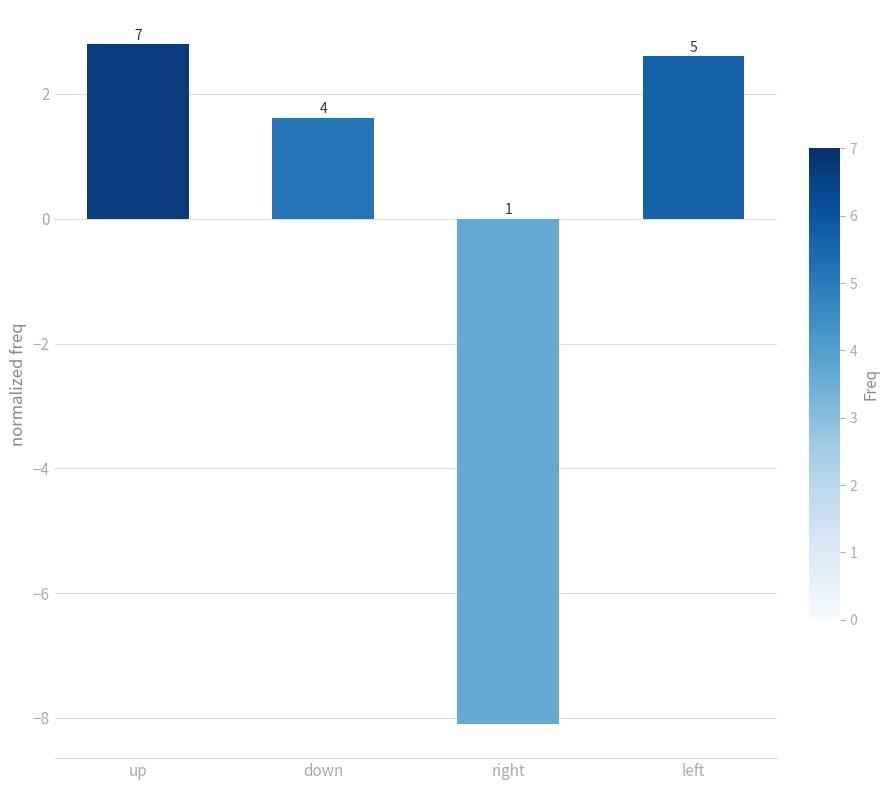

How many bars are there in total?

4